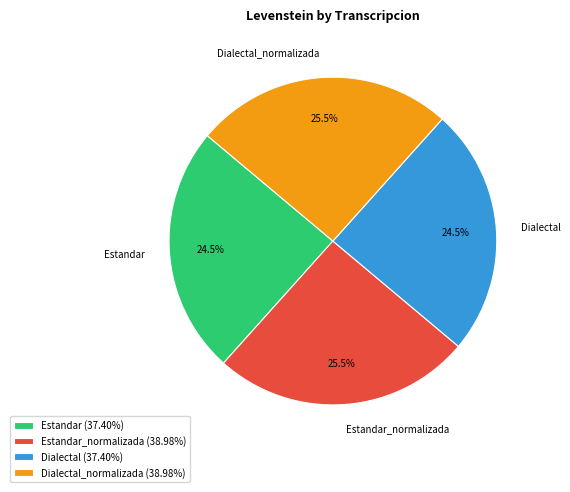

Does any single category account for the majority?

No